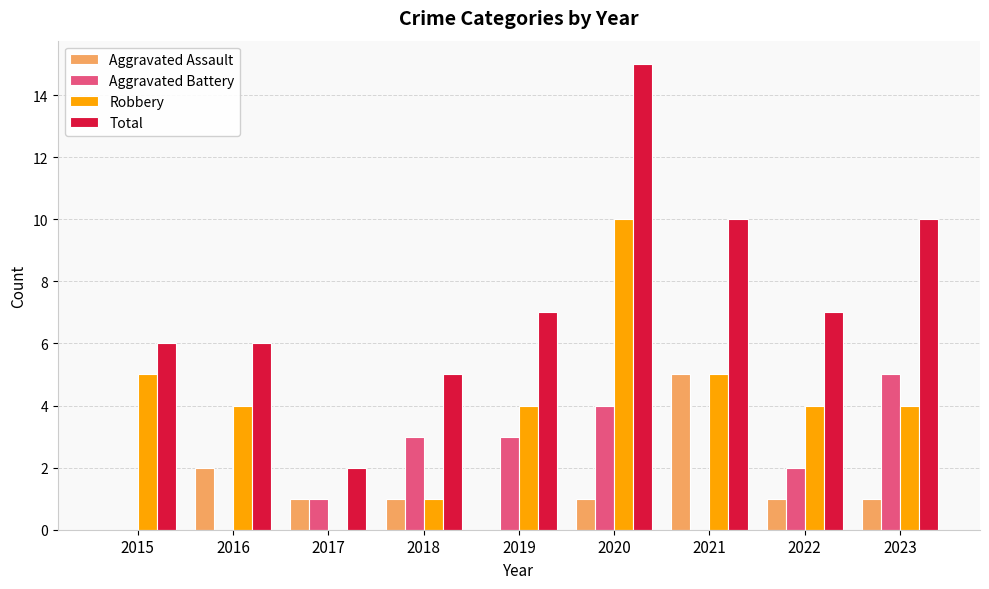

What is the sum of all Total values?

68